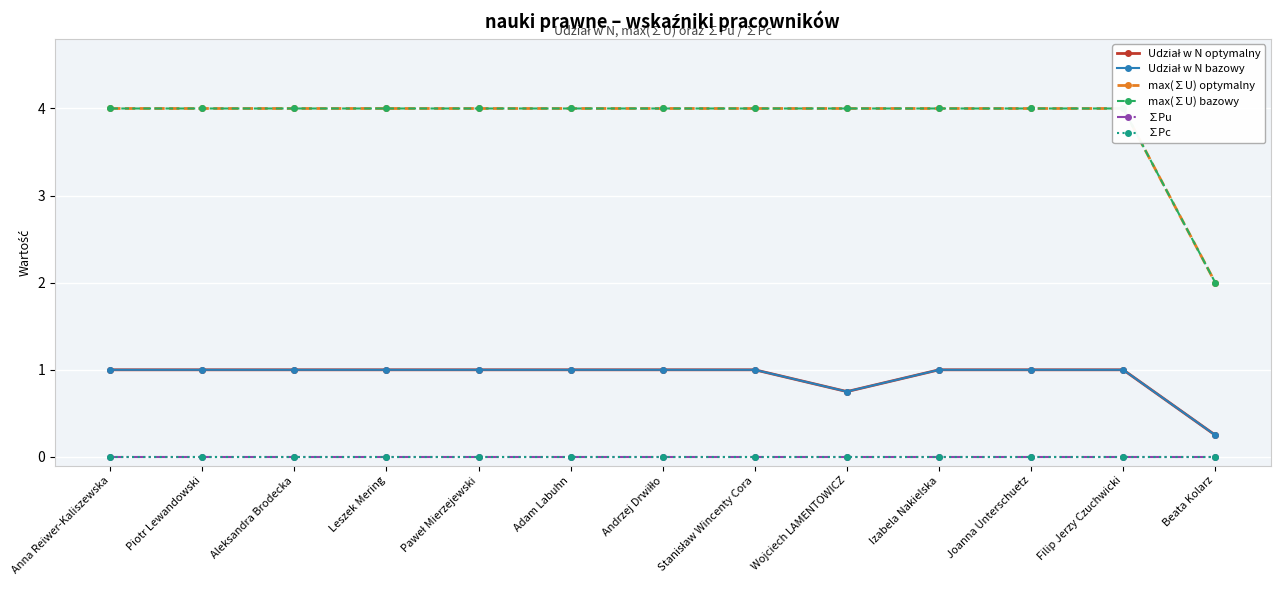

What are all the series names shown in the legend?

Udział w N optymalny, Udział w N bazowy, max(∑U) optymalny, max(∑U) bazowy, ∑Pu, ∑Pc